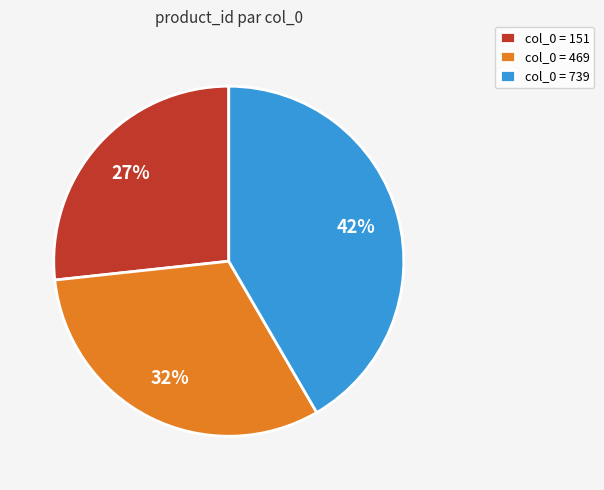

Do col_0 = 739 and col_0 = 469 together represent more than half of the pie?

Yes